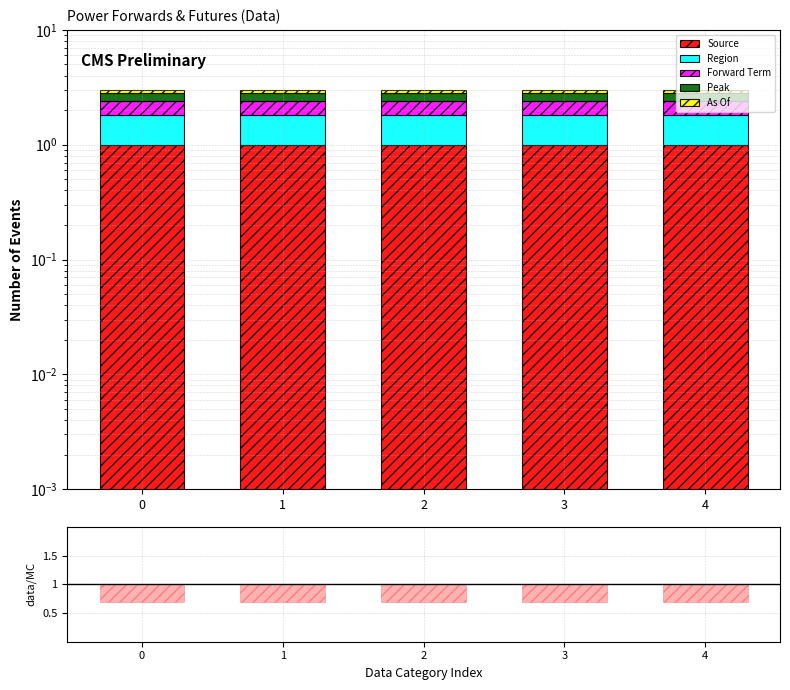

What is the value of the data/MC bar at the 5th from the left?

0.3